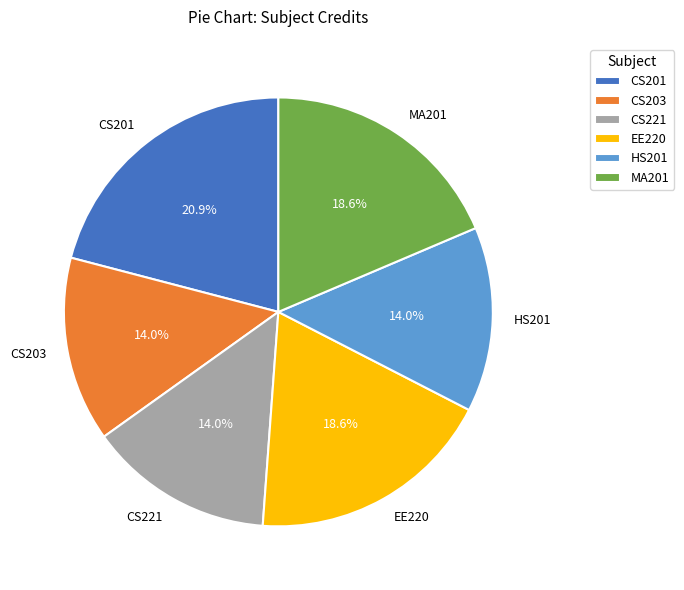

How much of the chart is everything except MA201?

81.4%